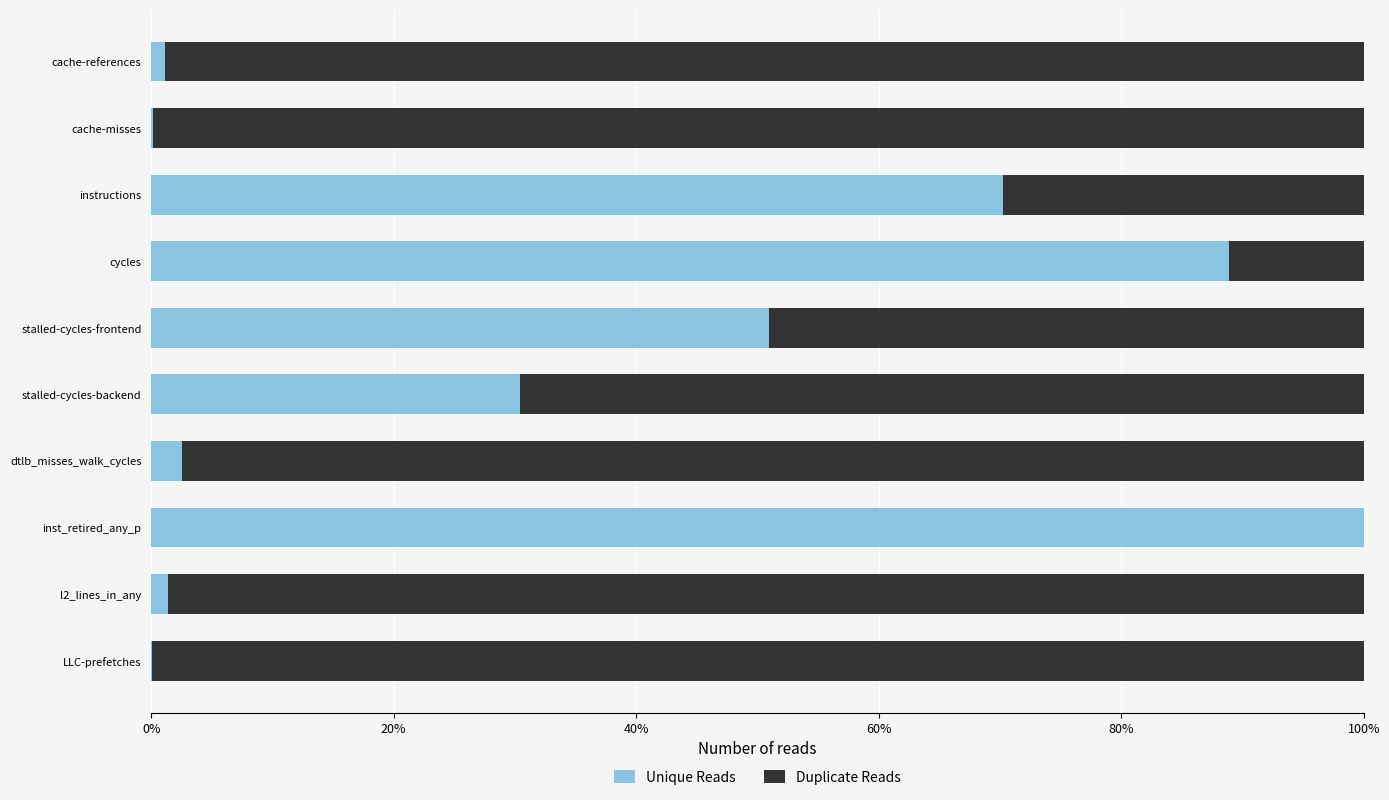

What is the average value of the Unique Reads series?

0.3